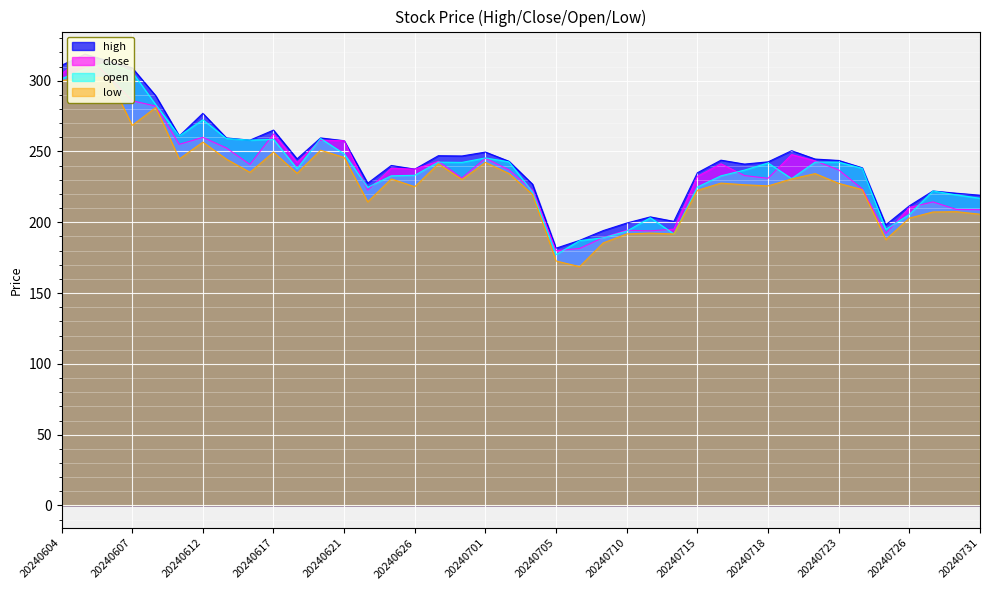

What is the sum of all high values?

9721.7